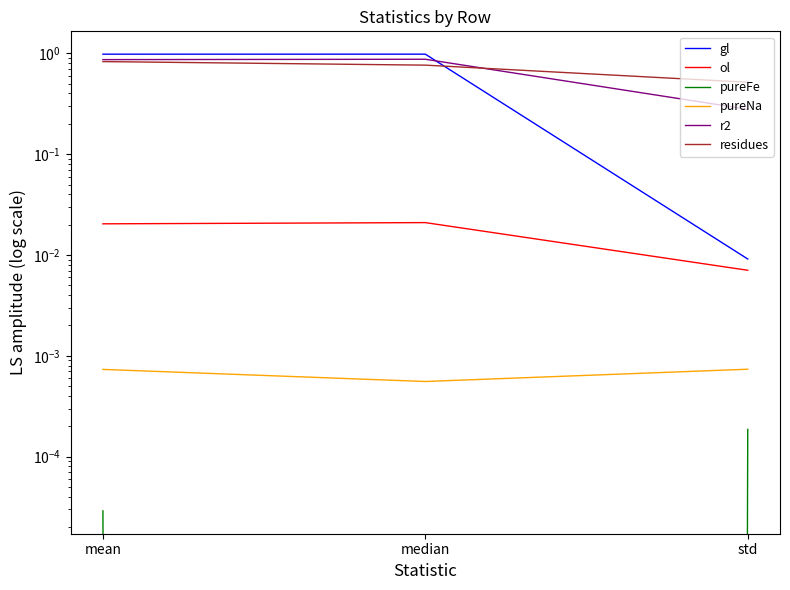

What is the label of the 1st point from the left?

mean